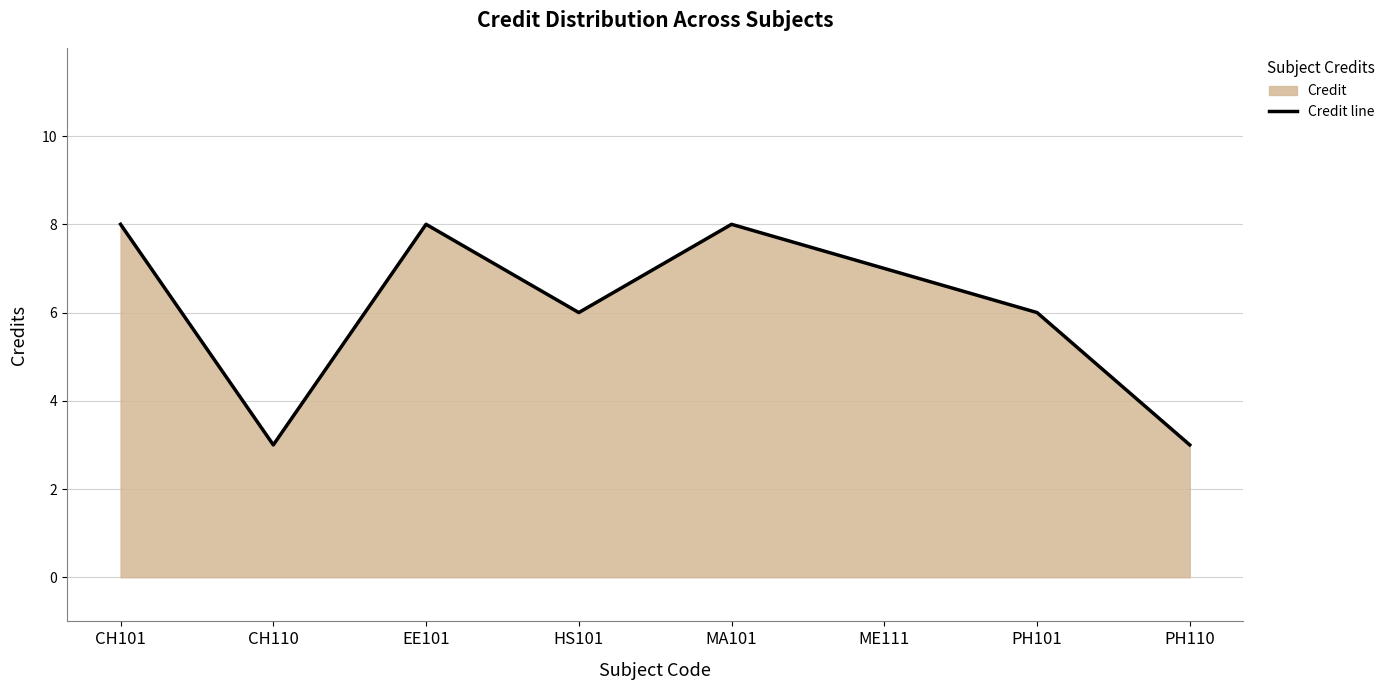

List the labels in order of value, smallest first.

CH110, PH110, HS101, PH101, ME111, CH101, EE101, MA101